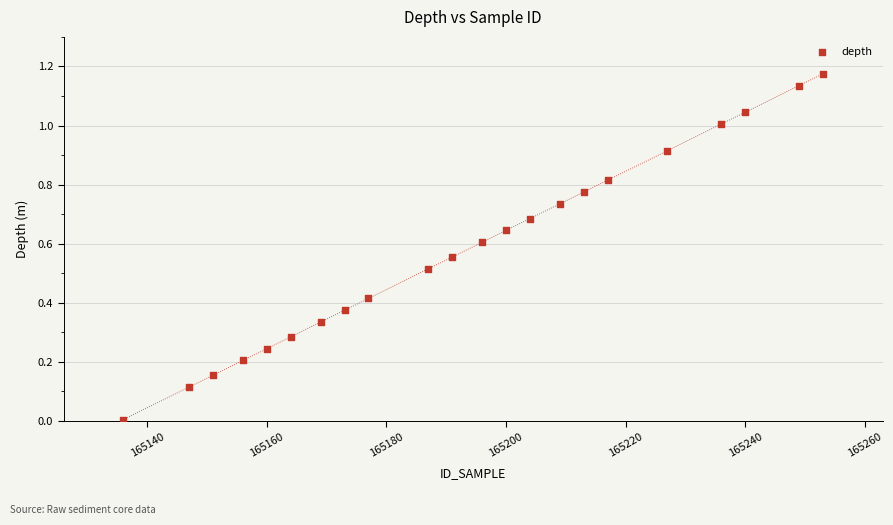

What is the range of X values (max minus min)?

117.0